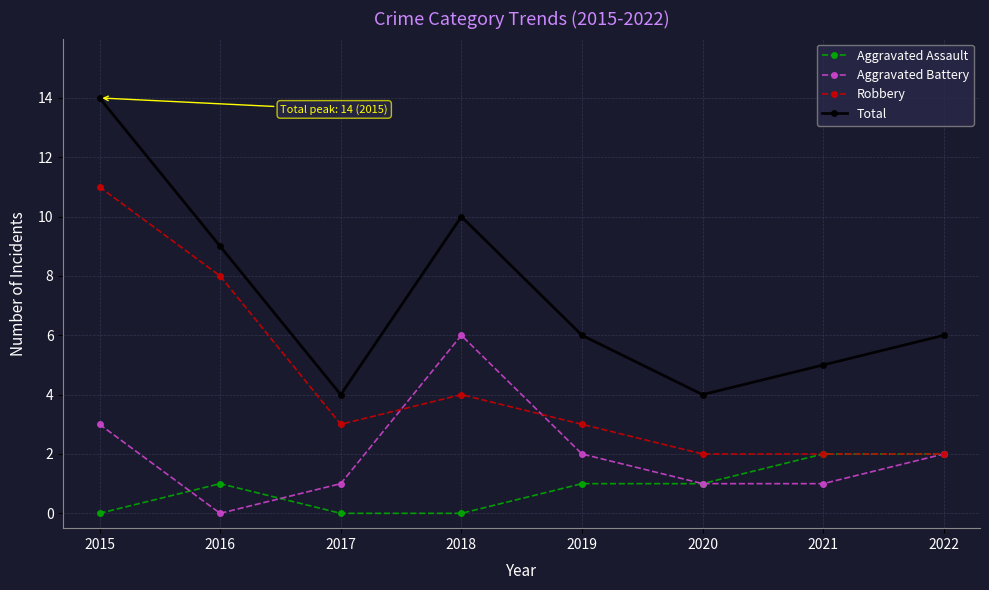

What is the highest value of the Aggravated Battery series?

6